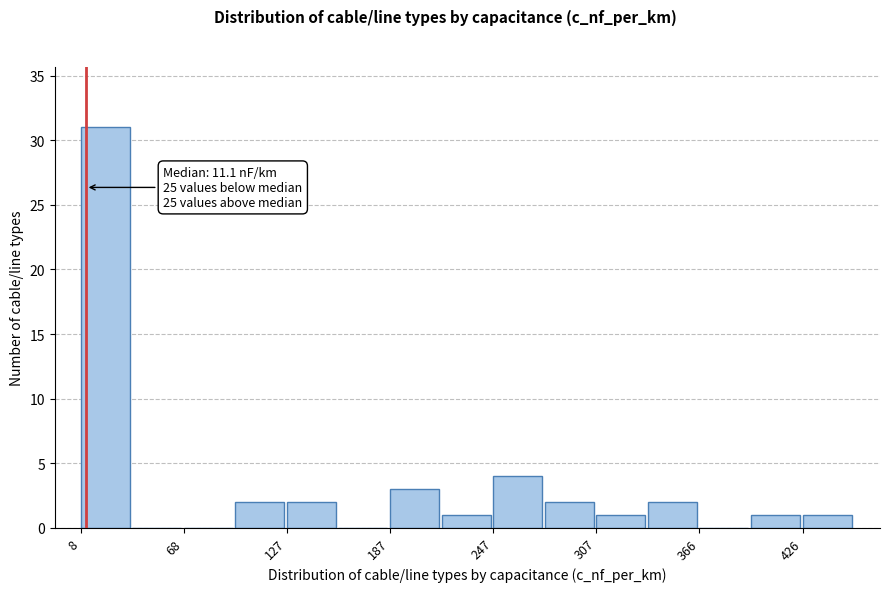

Read against the x-axis, roughly where is the centre of the tallest bar?

20